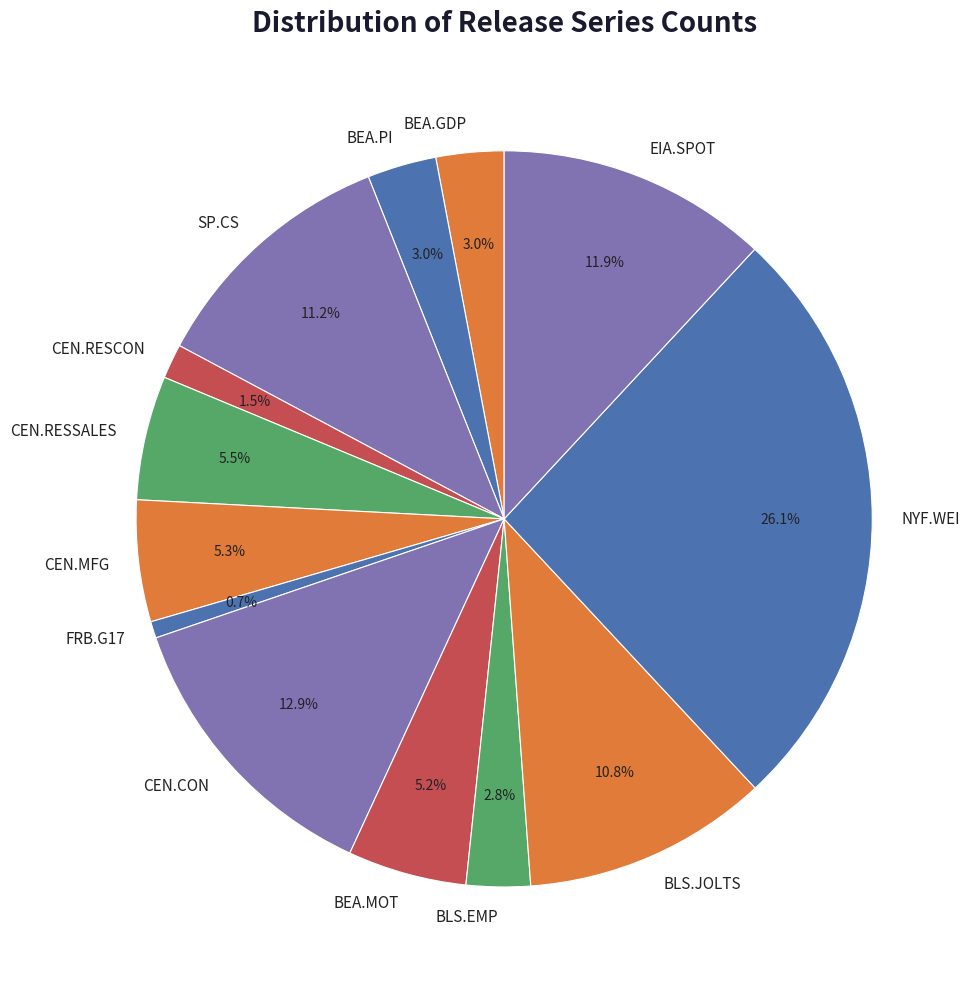

Is there a majority slice in this chart?

No